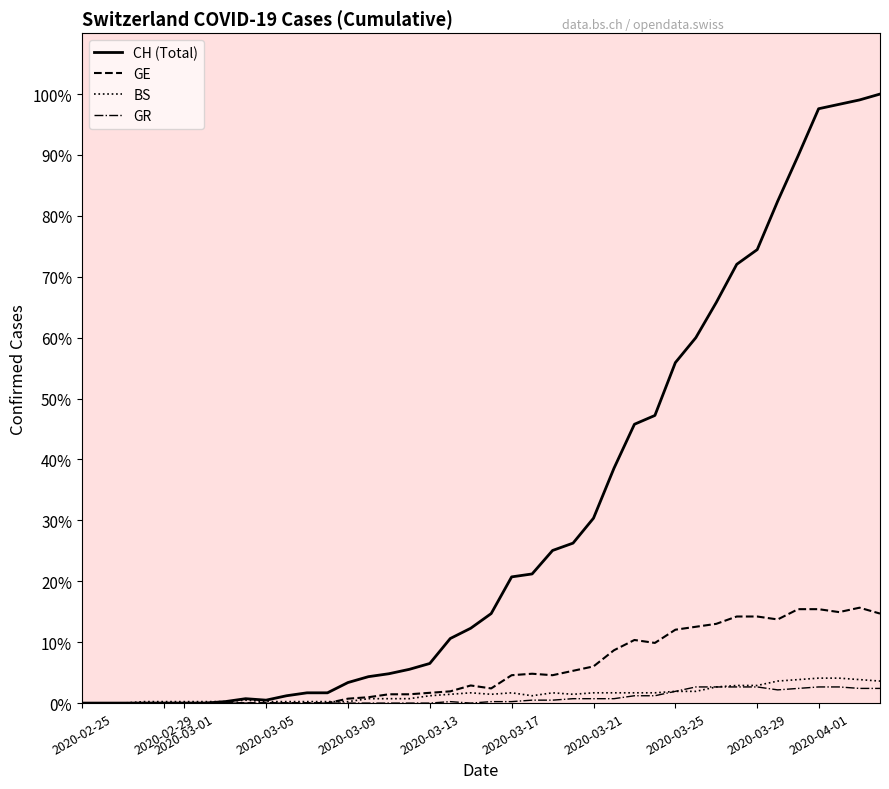

True or false: GE and CH intersect in this chart.

False